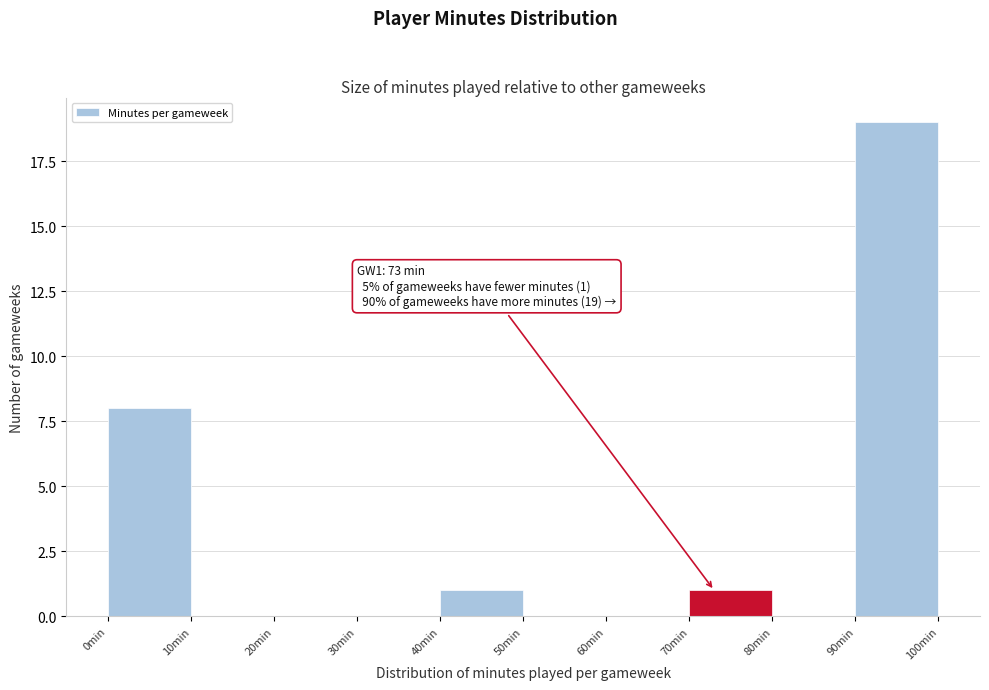

Over which range of the x-axis is the bar tallest?

90 to 100